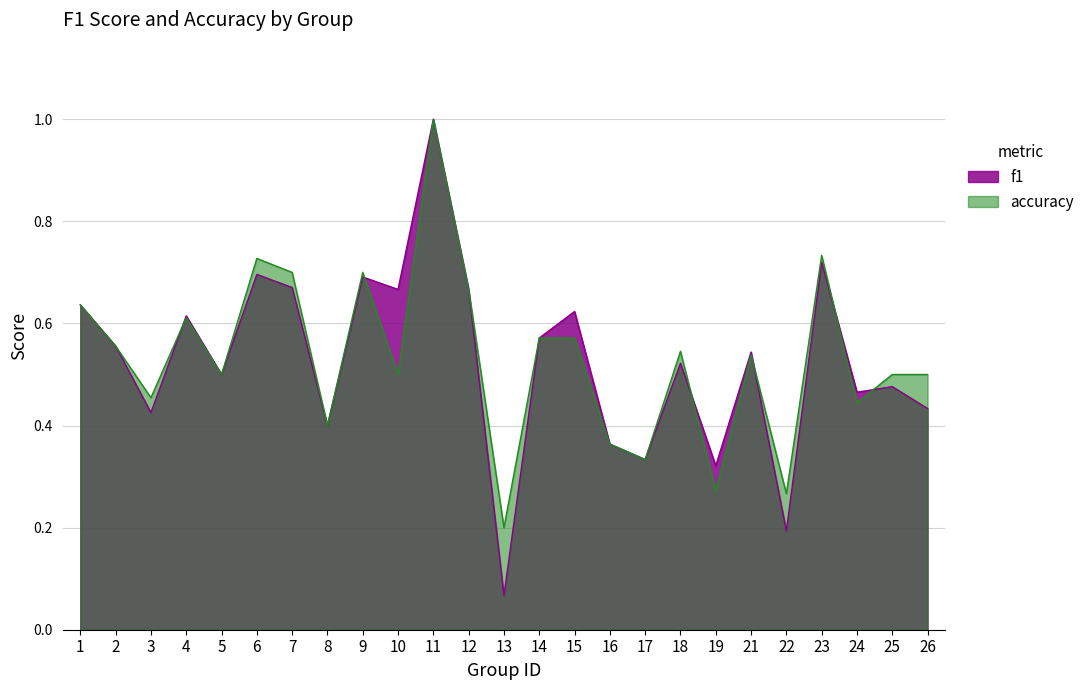

Which category has the highest value in the accuracy series?

11